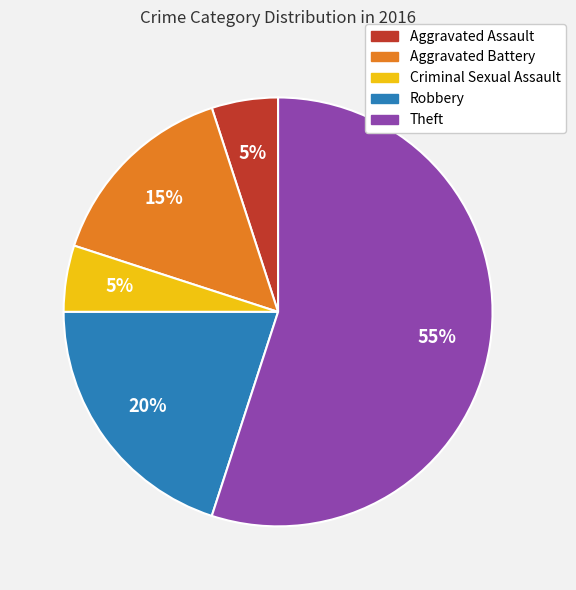

Is Aggravated Battery the majority of the pie?

No